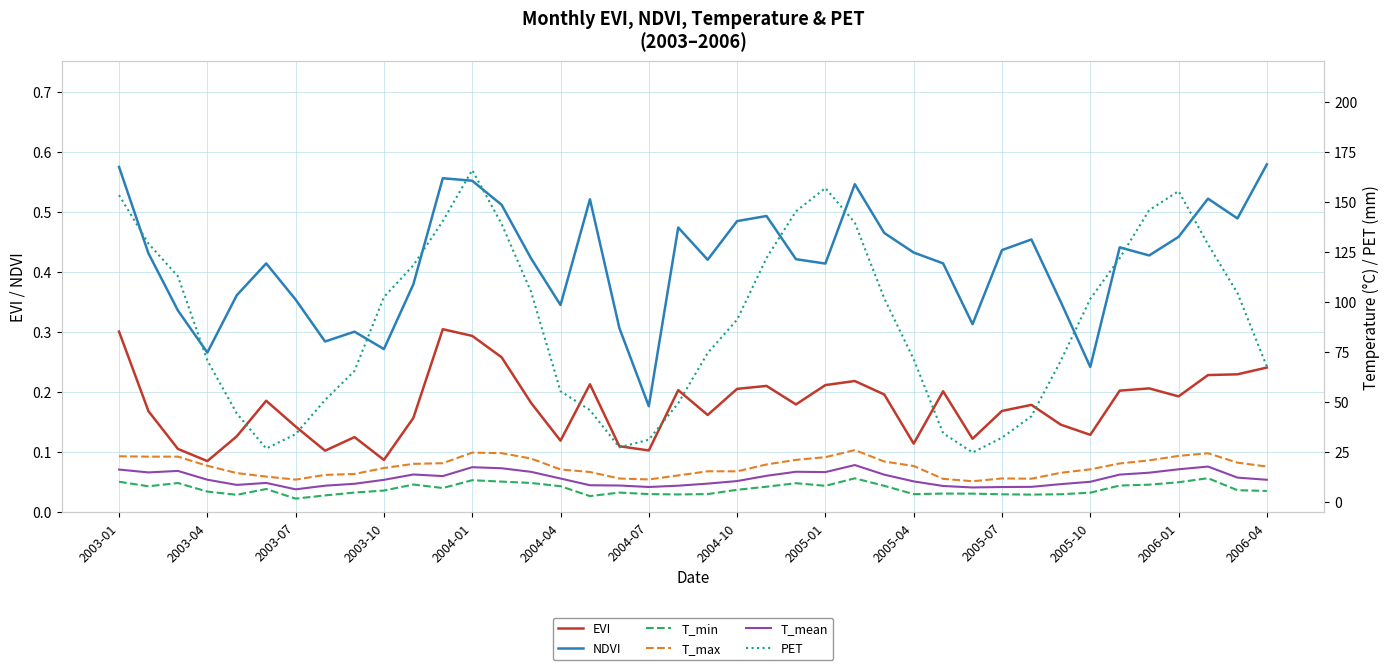

List the series in order of their peak value, lowest first.

EVI, NDVI, T_min, T_mean, T_max, PET